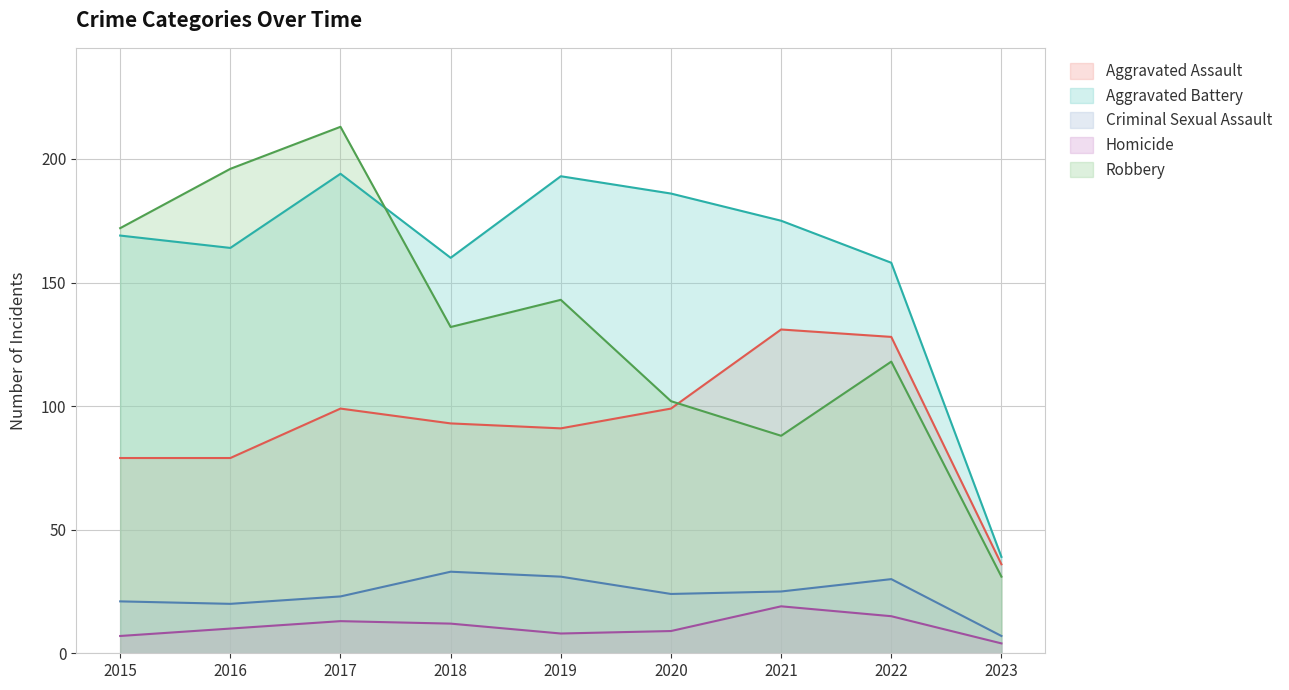

What is the average value of the Aggravated Battery series?

160